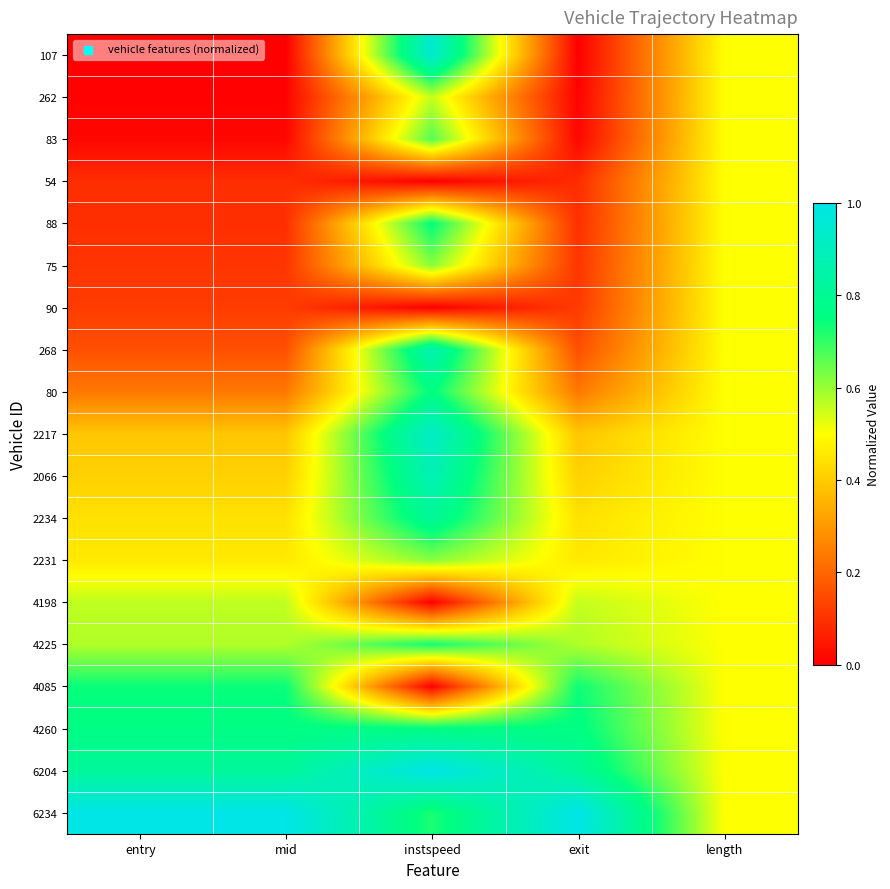

Reading left to right, list all the values displayed in this chart.

107: entry=0.0	mid=0.0	instspeed=0.9	exit=0.0	length=0.5
262: entry=0.0	mid=0.0	instspeed=0.6	exit=0.0	length=0.5
83: entry=0.0	mid=0.0	instspeed=0.7	exit=0.0	length=0.5
54: entry=0.1	mid=0.1	instspeed=0.0	exit=0.1	length=0.5
88: entry=0.1	mid=0.1	instspeed=0.8	exit=0.1	length=0.5
75: entry=0.1	mid=0.1	instspeed=0.6	exit=0.1	length=0.5
90: entry=0.1	mid=0.1	instspeed=0.0	exit=0.1	length=0.5
268: entry=0.2	mid=0.2	instspeed=0.9	exit=0.2	length=0.5
80: entry=0.2	mid=0.2	instspeed=0.8	exit=0.2	length=0.5
2217: entry=0.4	mid=0.4	instspeed=0.9	exit=0.4	length=0.5
2066: entry=0.4	mid=0.4	instspeed=0.9	exit=0.4	length=0.5
2234: entry=0.4	mid=0.4	instspeed=0.8	exit=0.4	length=0.5
2231: entry=0.5	mid=0.5	instspeed=0.6	exit=0.5	length=0.5
4198: entry=0.6	mid=0.6	instspeed=0.0	exit=0.6	length=0.5
4225: entry=0.6	mid=0.6	instspeed=0.7	exit=0.6	length=0.5
4085: entry=0.7	mid=0.7	instspeed=0.0	exit=0.7	length=0.5
4260: entry=0.8	mid=0.8	instspeed=0.8	exit=0.8	length=0.5
6204: entry=0.8	mid=0.8	instspeed=1.0	exit=0.8	length=0.5
6234: entry=1.0	mid=1.0	instspeed=0.7	exit=1.0	length=0.5